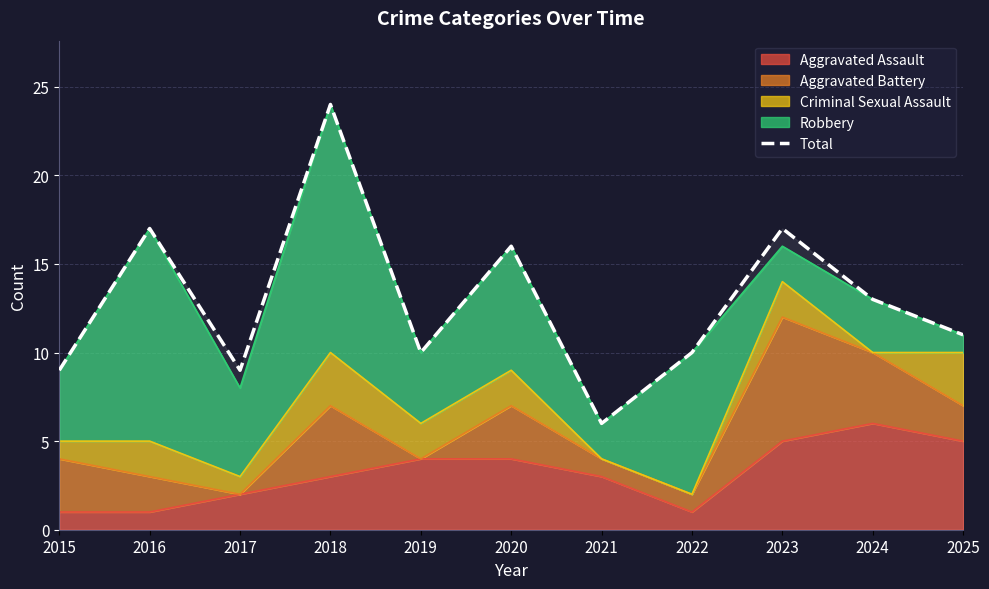

At which category does the chart reach its peak across all series?

2018